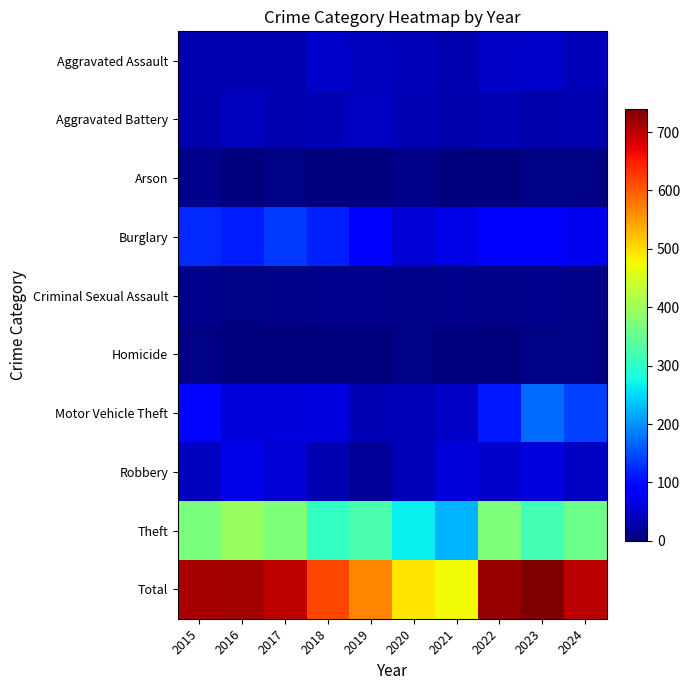

At 2021, list the series in order from largest to smallest.

Total, Theft, Burglary, Robbery, Motor Vehicle Theft, Aggravated Assault, Aggravated Battery, Criminal Sexual Assault, Homicide, Arson